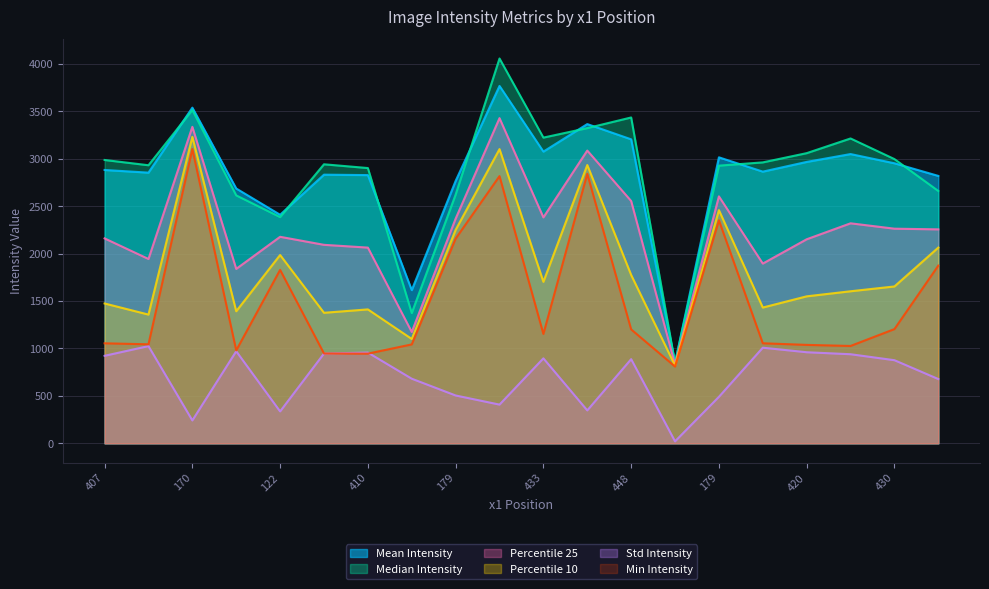

What is the average value of the mean_intensity series?

2816.6